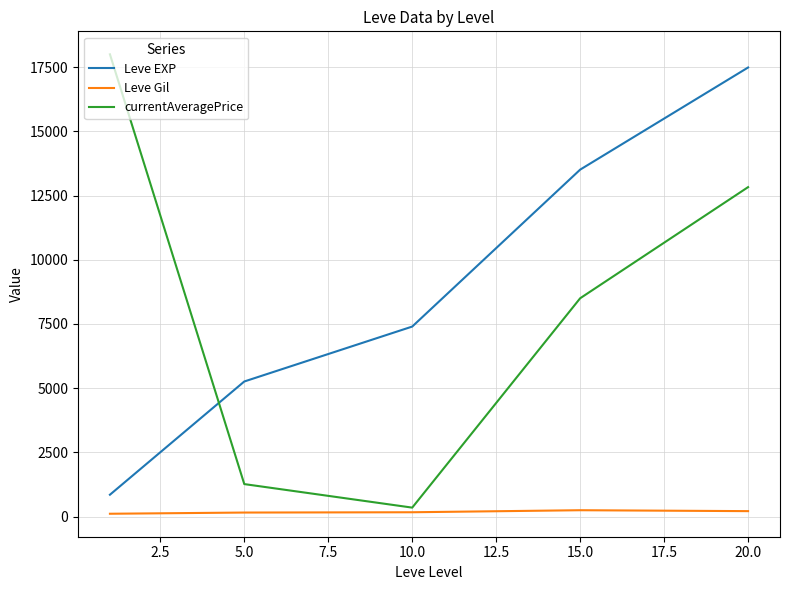

Which series has the widest spread of values?

currentAveragePrice